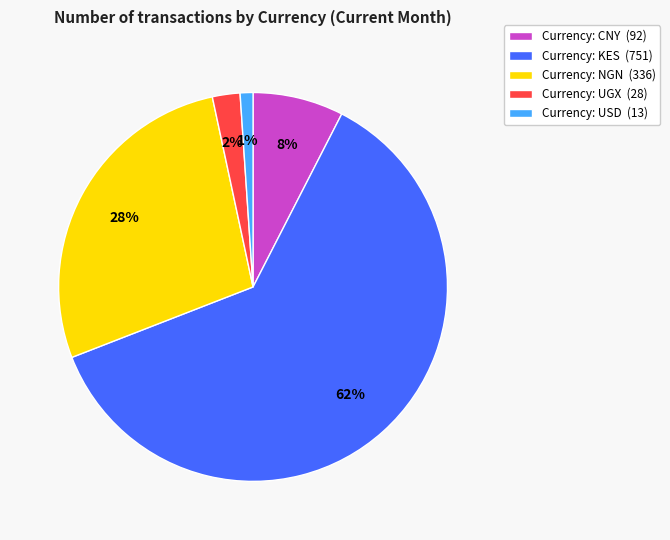

Is there any slice that represents more than half of the pie?

Yes